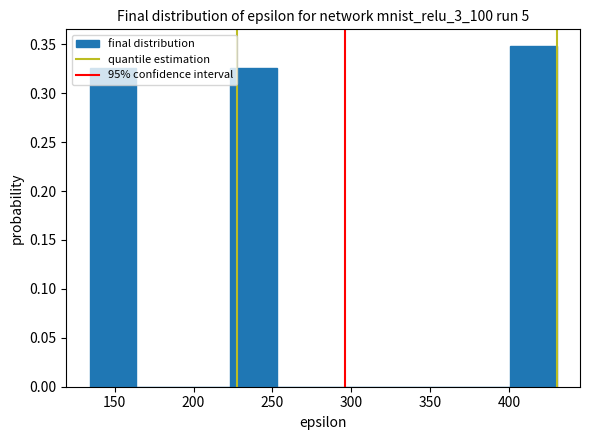

Which range on the x-axis has the tallest bar?

400 to 430